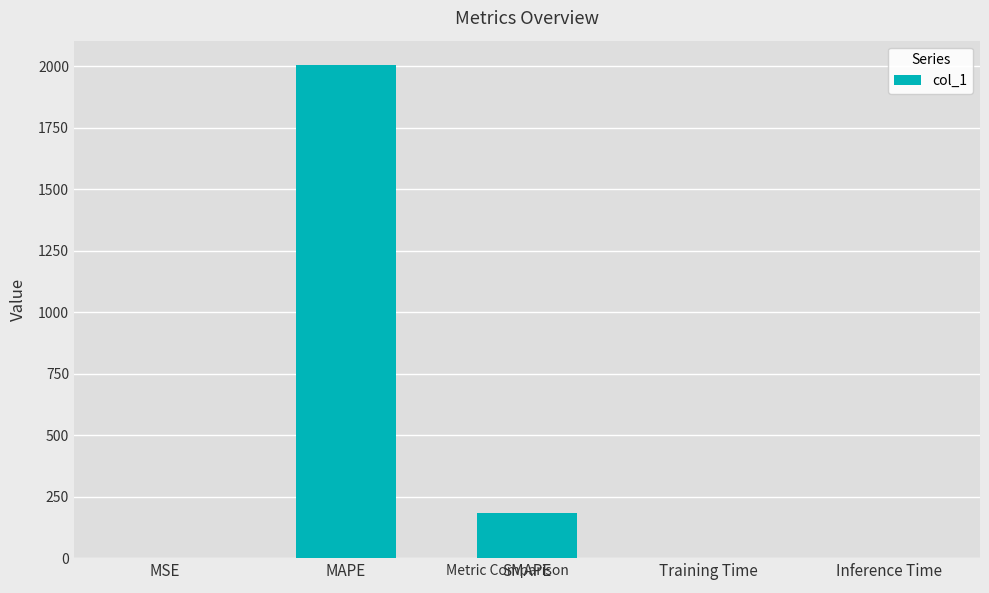

What is the change in value from MAPE to SMAPE?

-1822.0